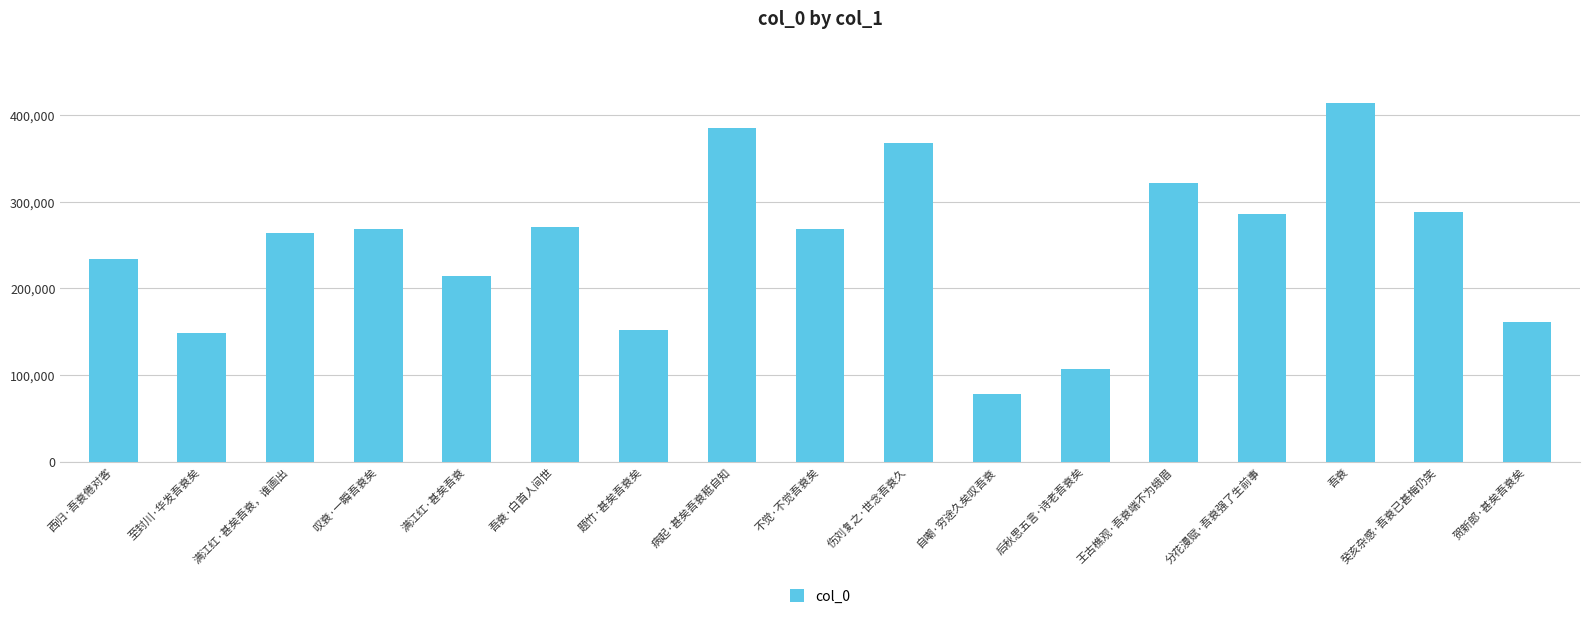

The value at 题竹·甚矣吾衰矣 is 151453. True or false?

True